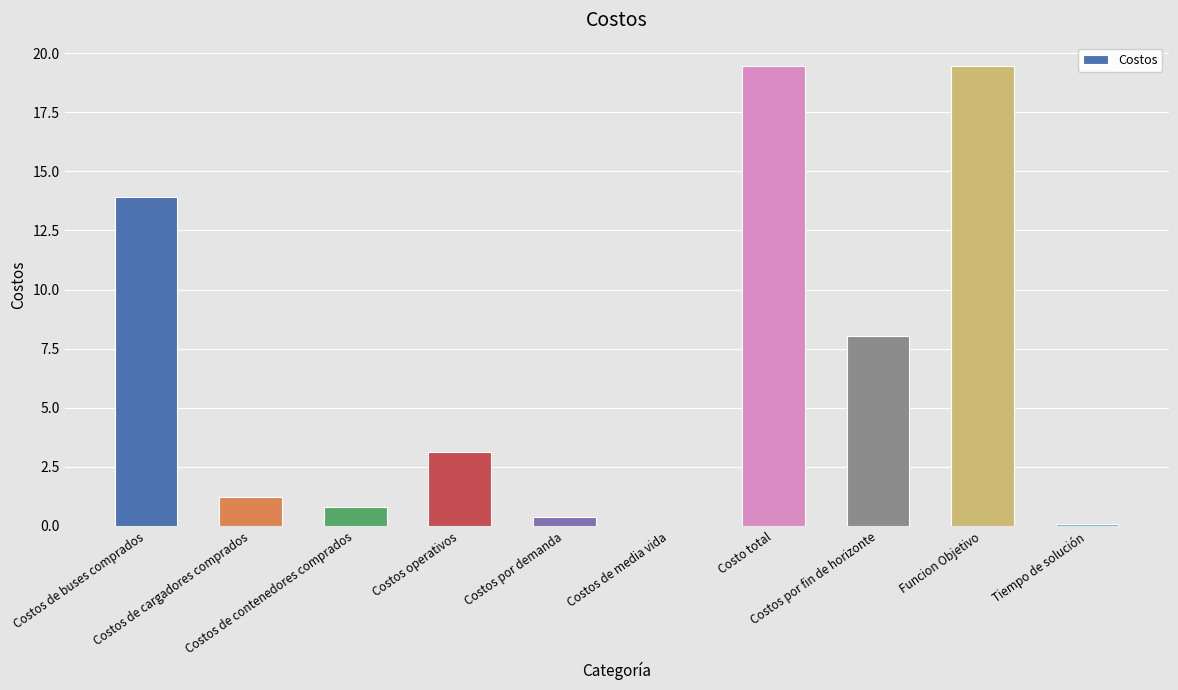

What is the maximum value shown in the chart?

19.5